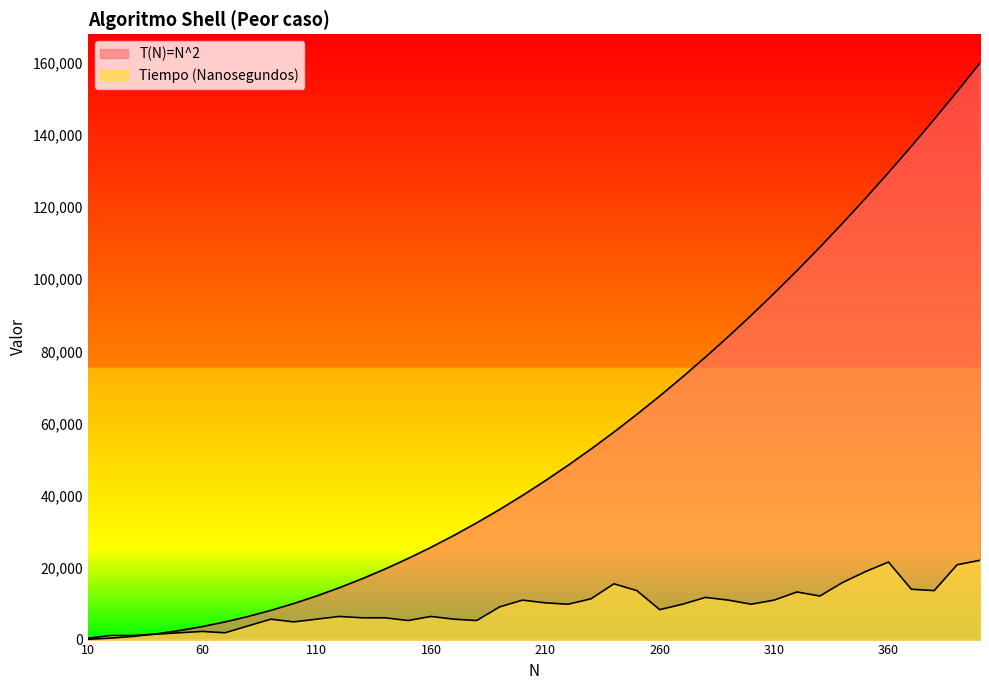

True or false: Tiempo (Nanosegundos) has more than 1 points higher than both neighbors.

True